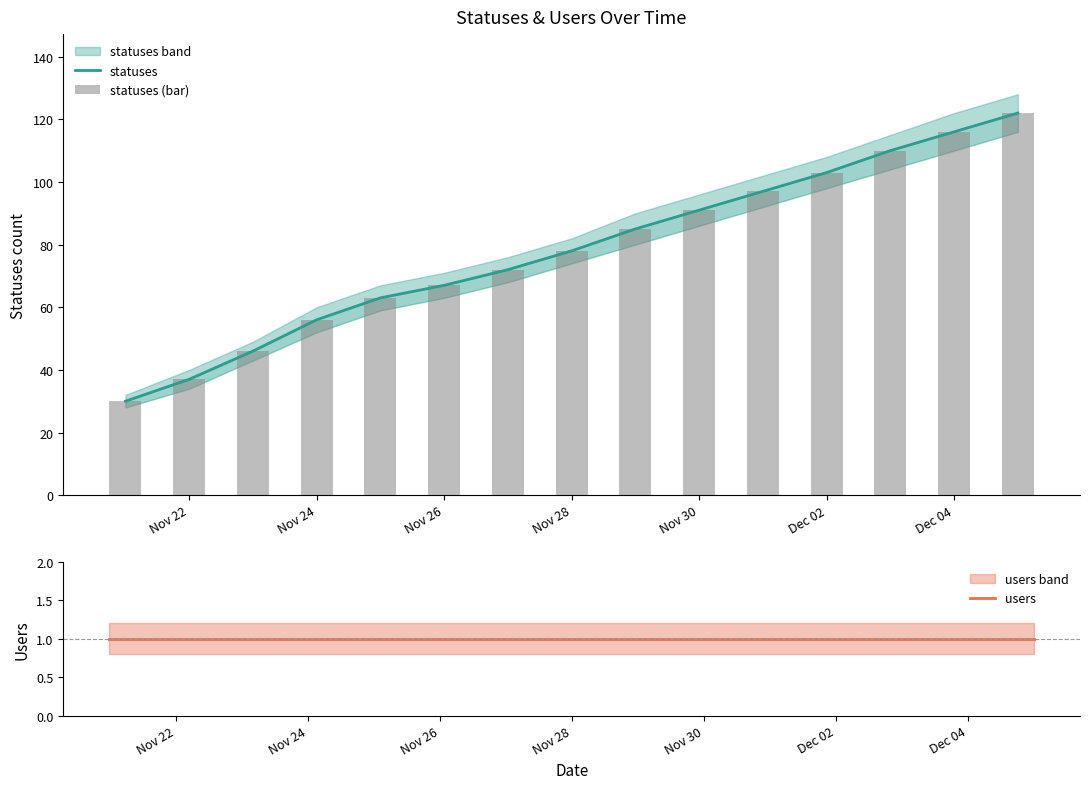

Is it true that statuses (bar) equals 78 at Nov 28?

True